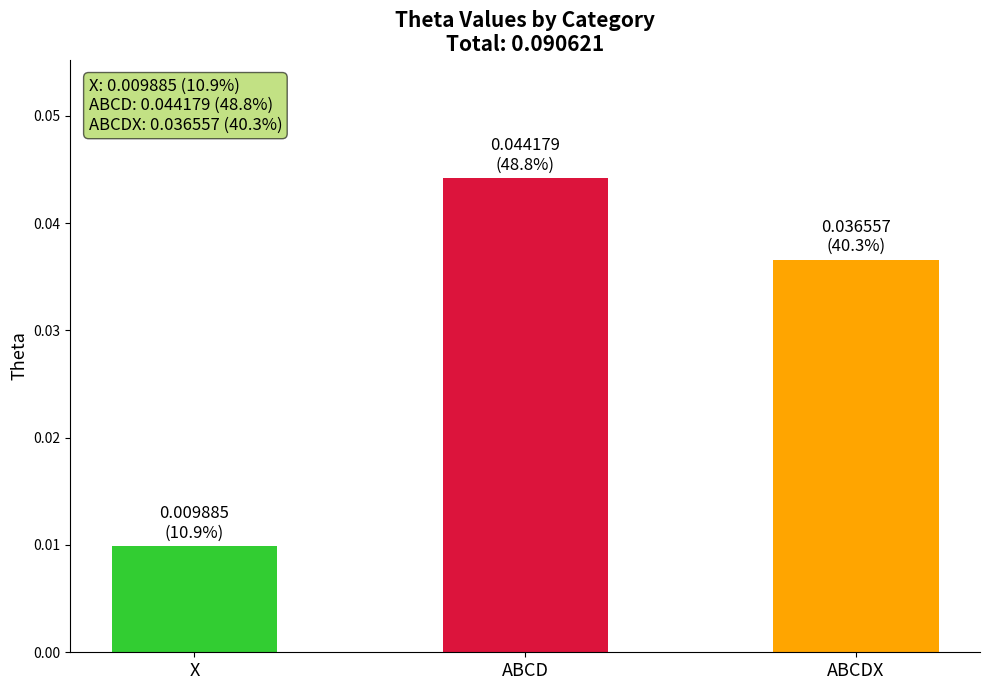

Between ABCDX and X, which is larger?

ABCDX